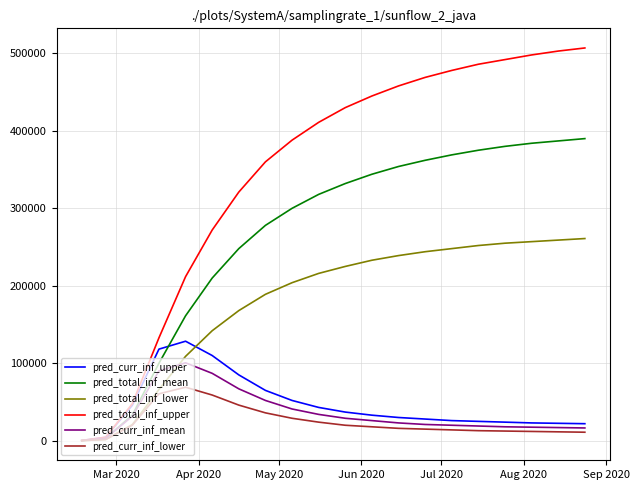

True or false: pred_curr_inf_lower has more than 0 points higher than both neighbors.

True